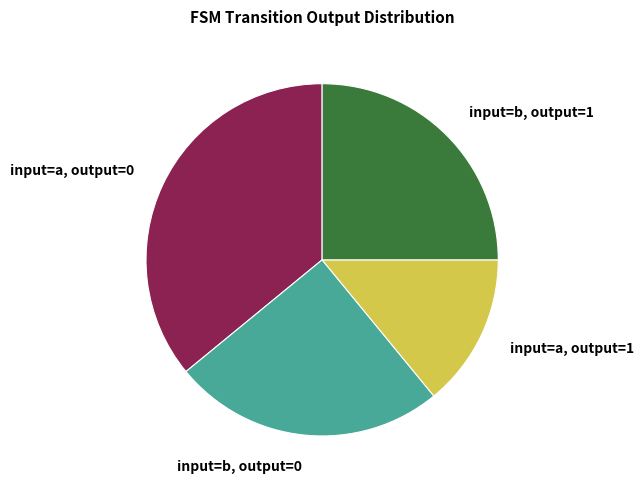

The input=b, output=1 slice represents 35% of the pie. True or false?

False